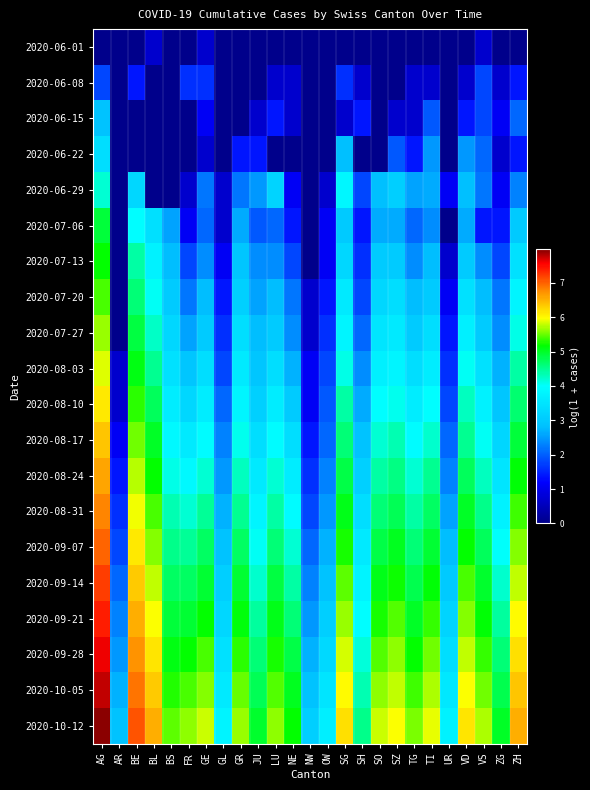

List the series in order of their peak value, lowest first.

2020-06-01, 2020-06-08, 2020-06-15, 2020-06-22, 2020-06-29, 2020-07-06, 2020-07-13, 2020-07-20, 2020-07-27, 2020-08-03, 2020-08-10, 2020-08-17, 2020-08-24, 2020-08-31, 2020-09-07, 2020-09-14, 2020-09-21, 2020-09-28, 2020-10-05, 2020-10-12